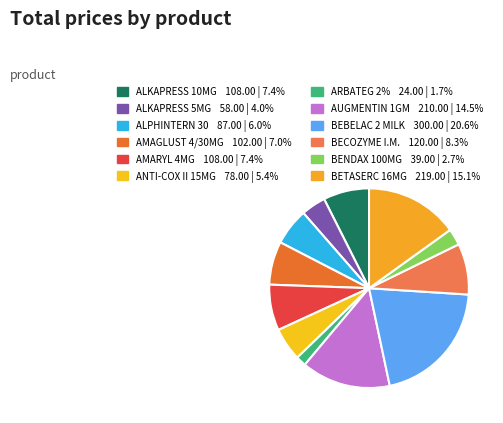

Approximately how many times larger is the value at AMAGLUST 4/30MG compared to ARBATEG 2%?

4.2